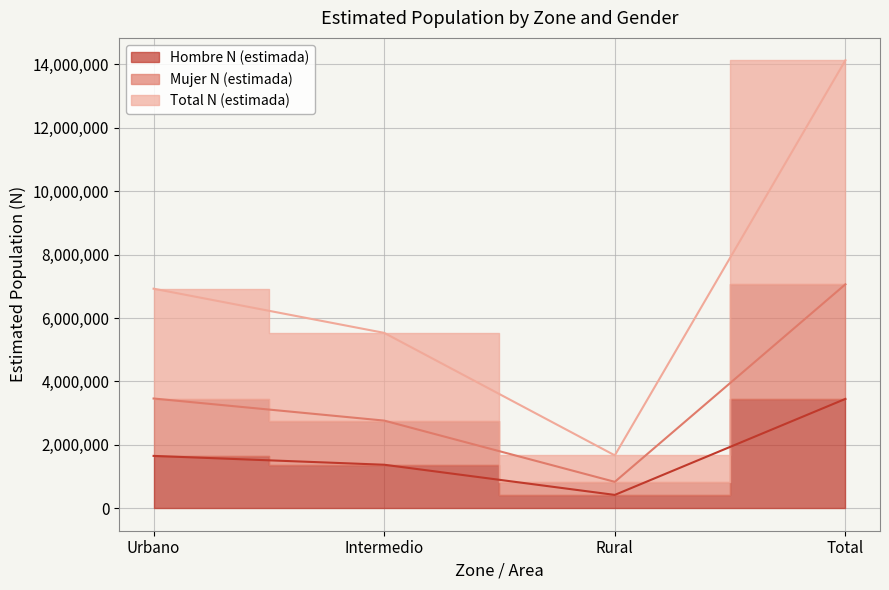

Which series changed the most between Intermedio and Rural?

Total N (estimada)